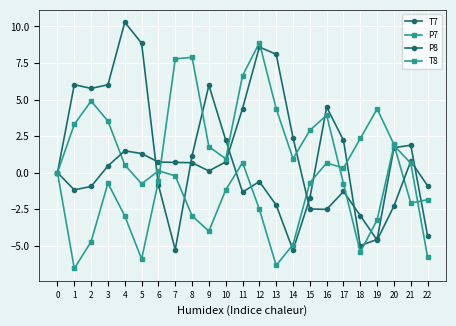

Reading right to left, extract all data points from this chart.

T7: -4.3	1.9	1.7	-4.6	-5.0	2.2	4.5	-1.8	-5.3	-2.2	-0.6	-1.3	2.2	6.0	1.2	-5.3	-0.8	8.9	10.3	6.0	5.8	6.0	0.0
P7: -1.9	-2.1	1.9	4.4	2.3	0.3	0.7	-0.7	-4.9	-6.4	-2.5	0.7	-1.2	-4.0	-3.0	-0.2	0.1	-0.8	0.5	3.5	4.9	3.3	-0.0
P8: -0.9	0.8	-2.3	-4.6	-2.9	-1.3	-2.5	-2.5	2.4	8.1	8.6	4.4	0.7	0.1	0.7	0.7	0.7	1.3	1.5	0.5	-0.9	-1.2	-0.0
T8: -5.8	0.6	1.9	-3.2	-5.4	-0.8	3.9	2.9	1.0	4.4	8.9	6.6	1.0	1.8	7.9	7.8	-0.6	-5.9	-3.0	-0.7	-4.7	-6.6	0.0